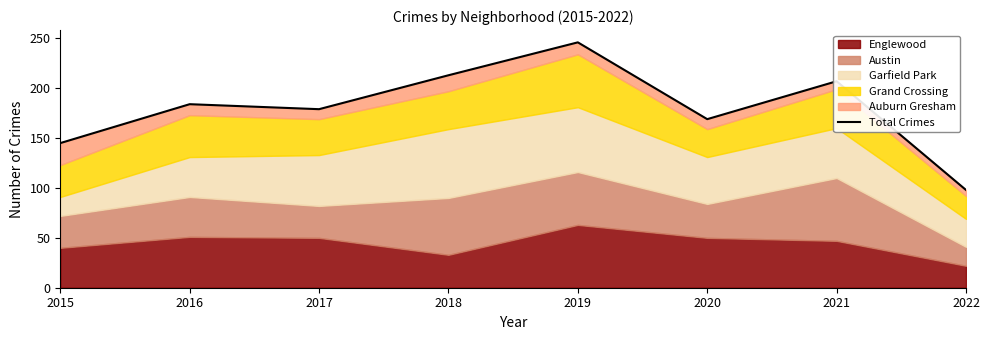

List the labels in order of value, smallest first.

2022, 2015, 2020, 2017, 2016, 2021, 2018, 2019